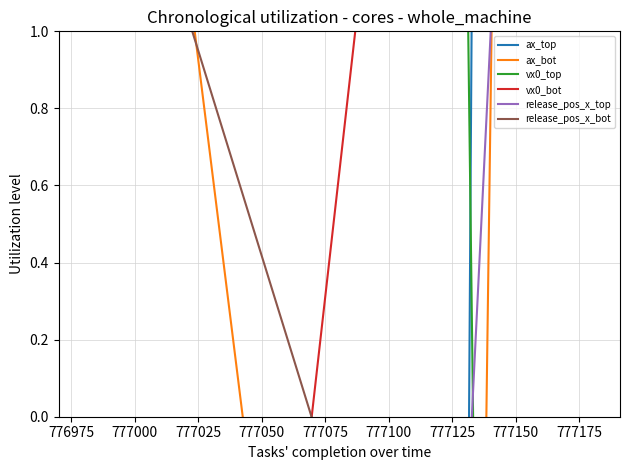

Is it true that vx0_top equals 1.0 at 776975?

False